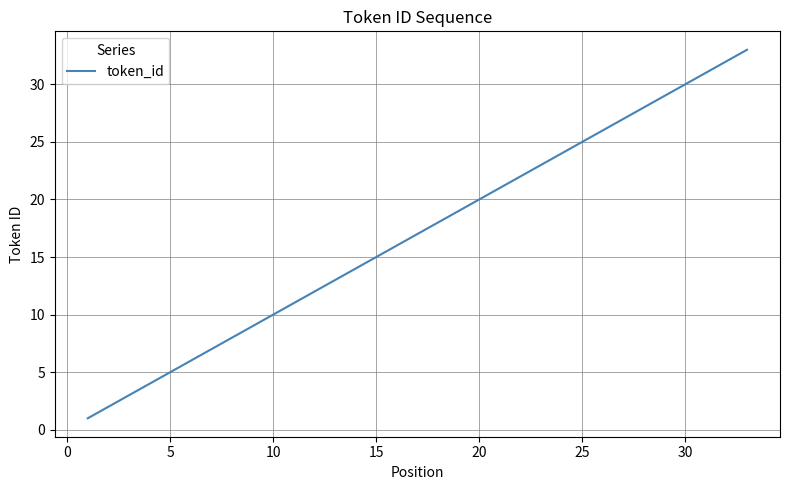

What is the maximum value shown in the chart?

33